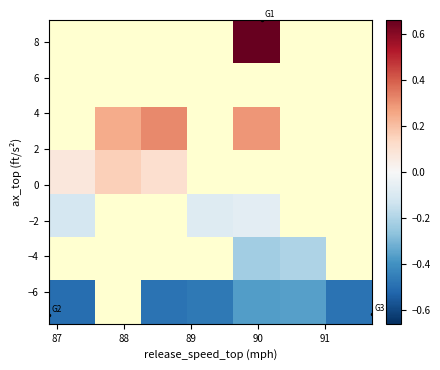

What is the maximum value shown in the chart?

0.7